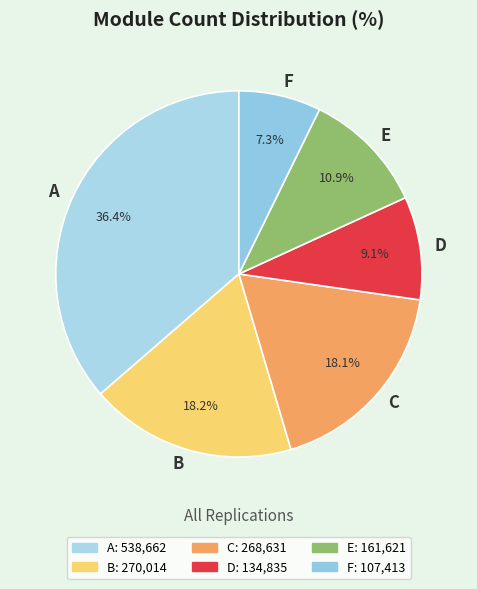

To the nearest percent, what portion does A represent?

36%